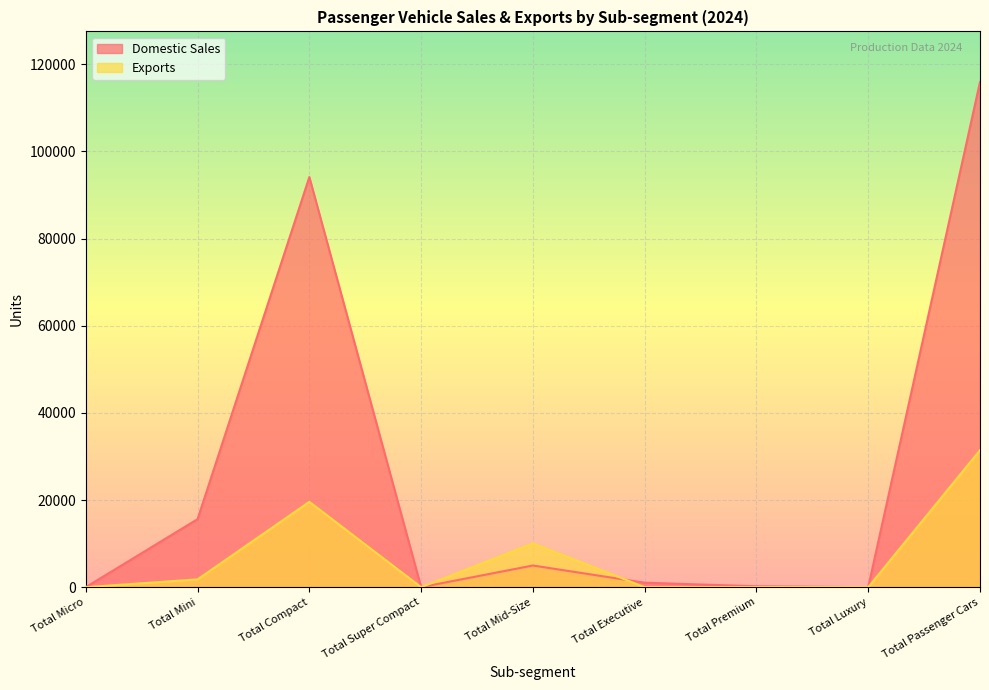

List the series in order of their overall mean, lowest first.

Exports, Domestic Sales